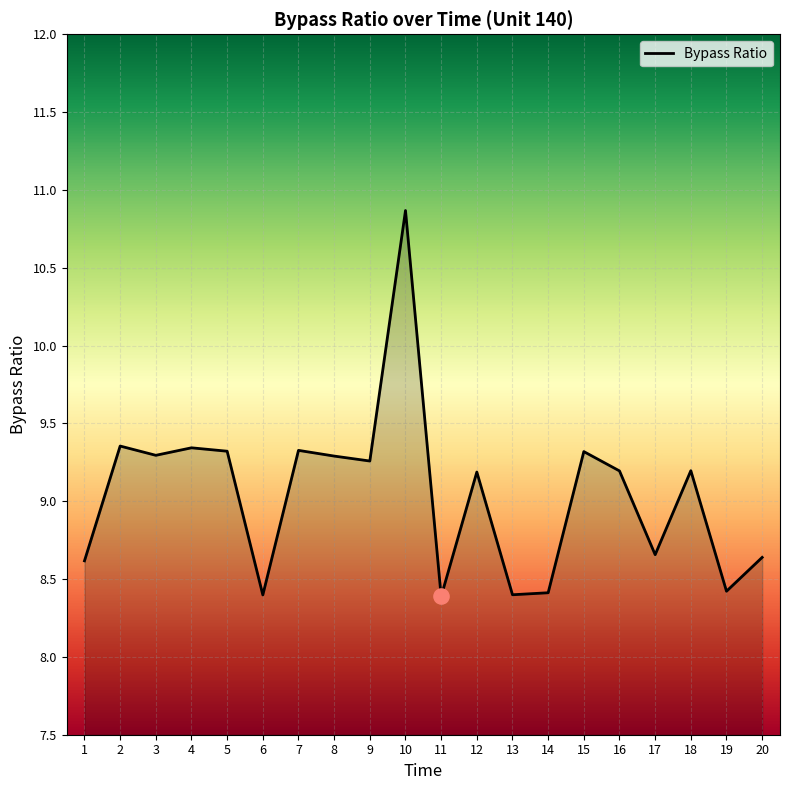

Between 17 and 9, which is larger?

9